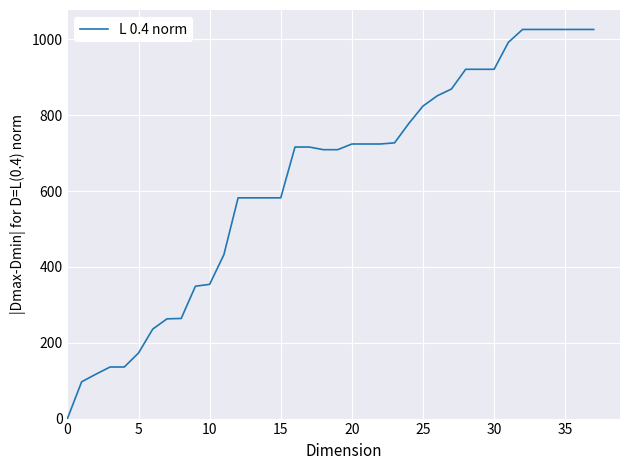

What is the greatest value displayed?

1026